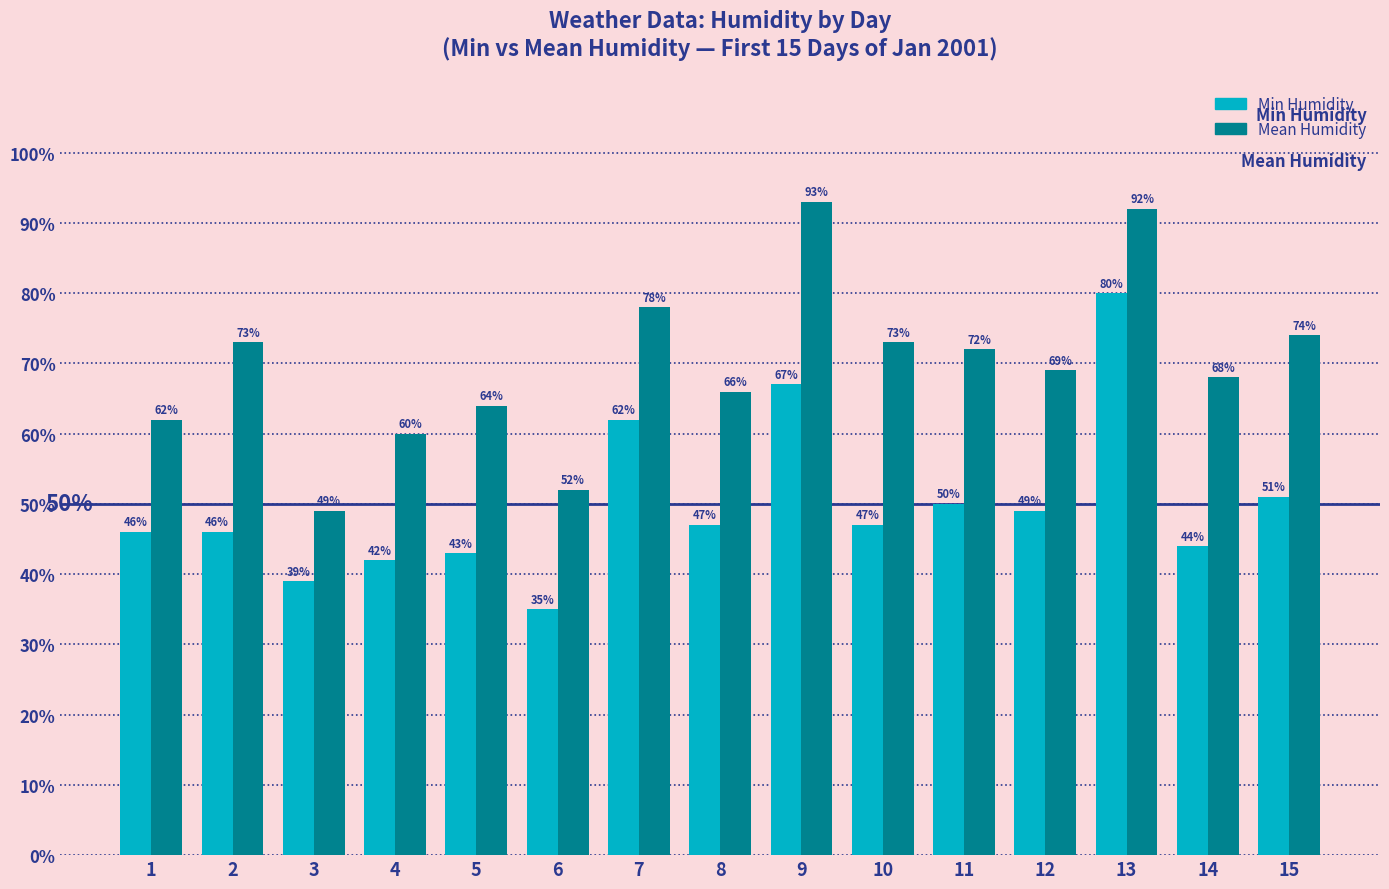

What is the value of the Min Humidity bar at the 6th from the left?

35